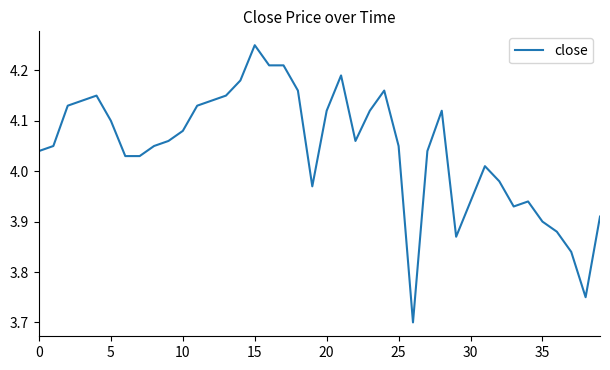

Does the chart have visible grid lines?

No